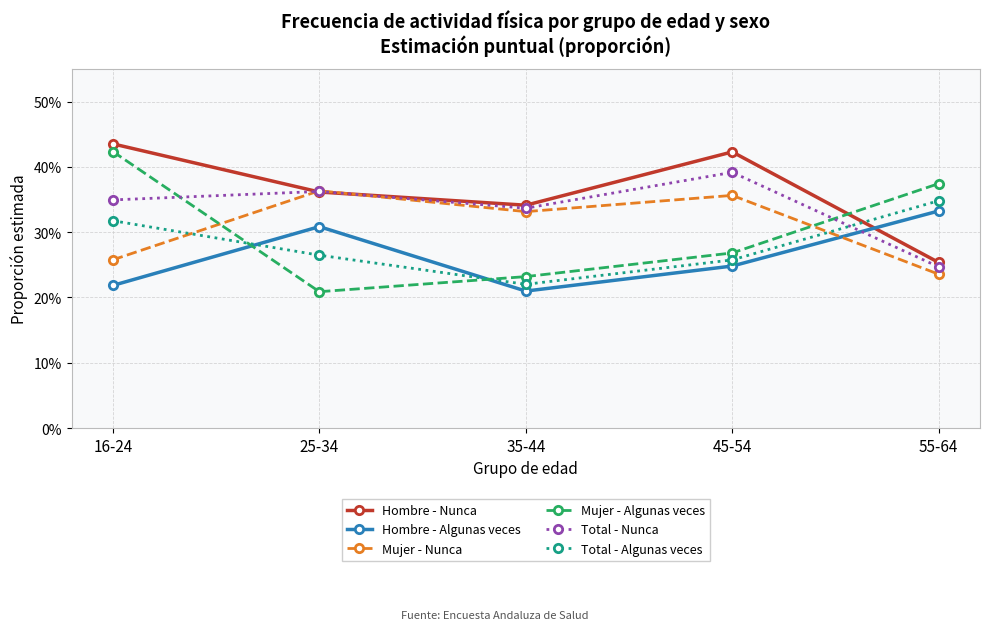

What are all the series names shown in the legend?

Hombre - Nunca, Hombre - Algunas veces, Mujer - Nunca, Mujer - Algunas veces, Total - Nunca, Total - Algunas veces